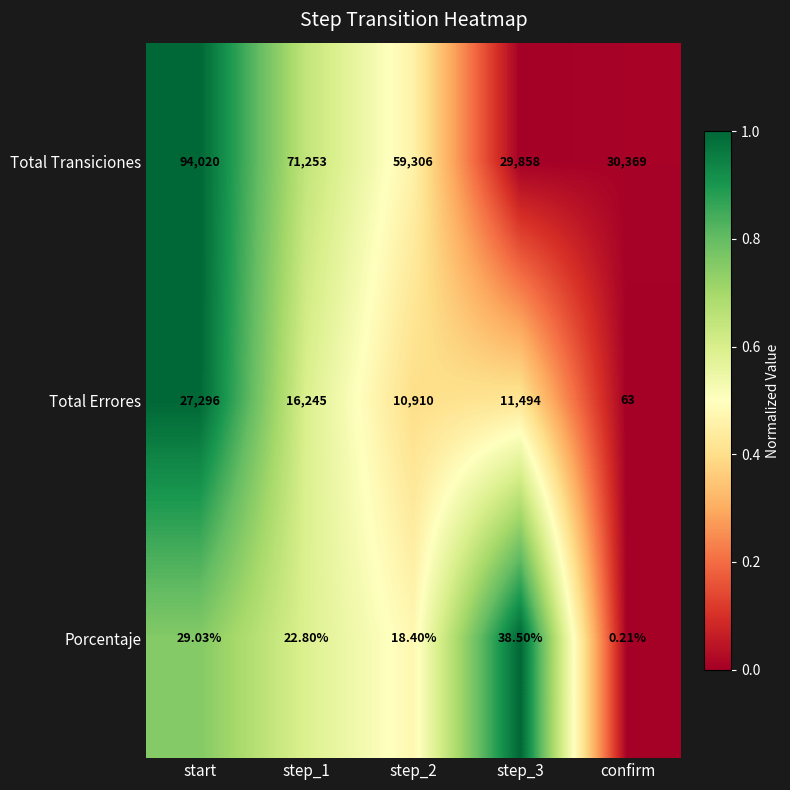

Where does the Total Errores series first go above 11494?

start